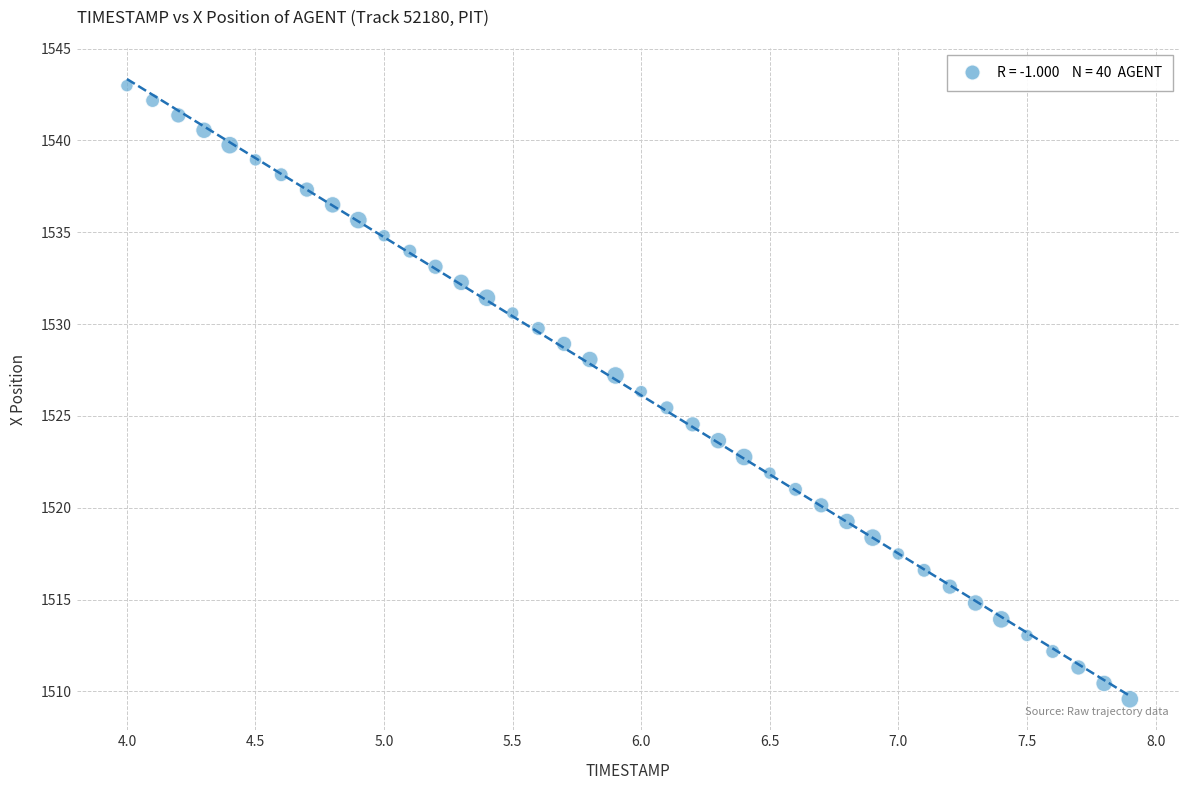

What is the range of Y values (max minus min)?

33.4